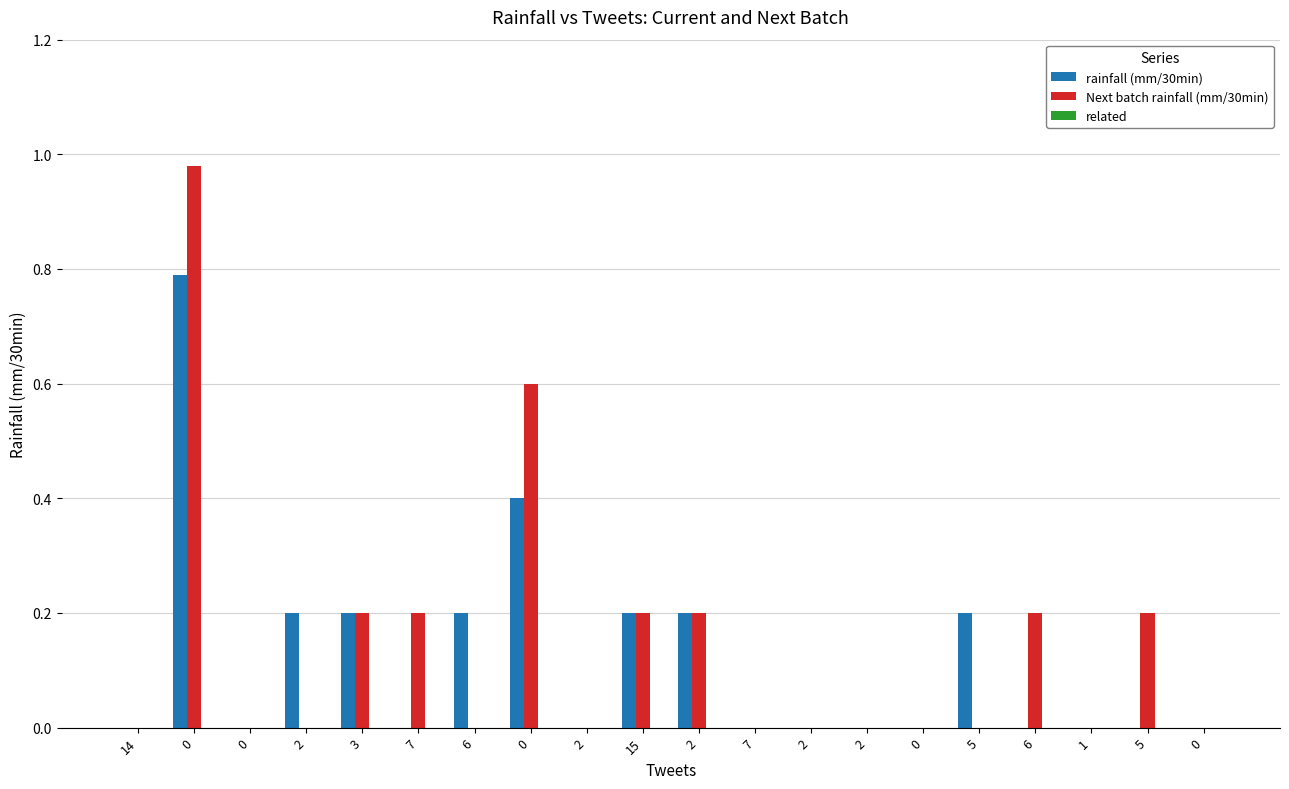

Which series has the largest total across all categories?

Next batch rainfall (mm/30min)